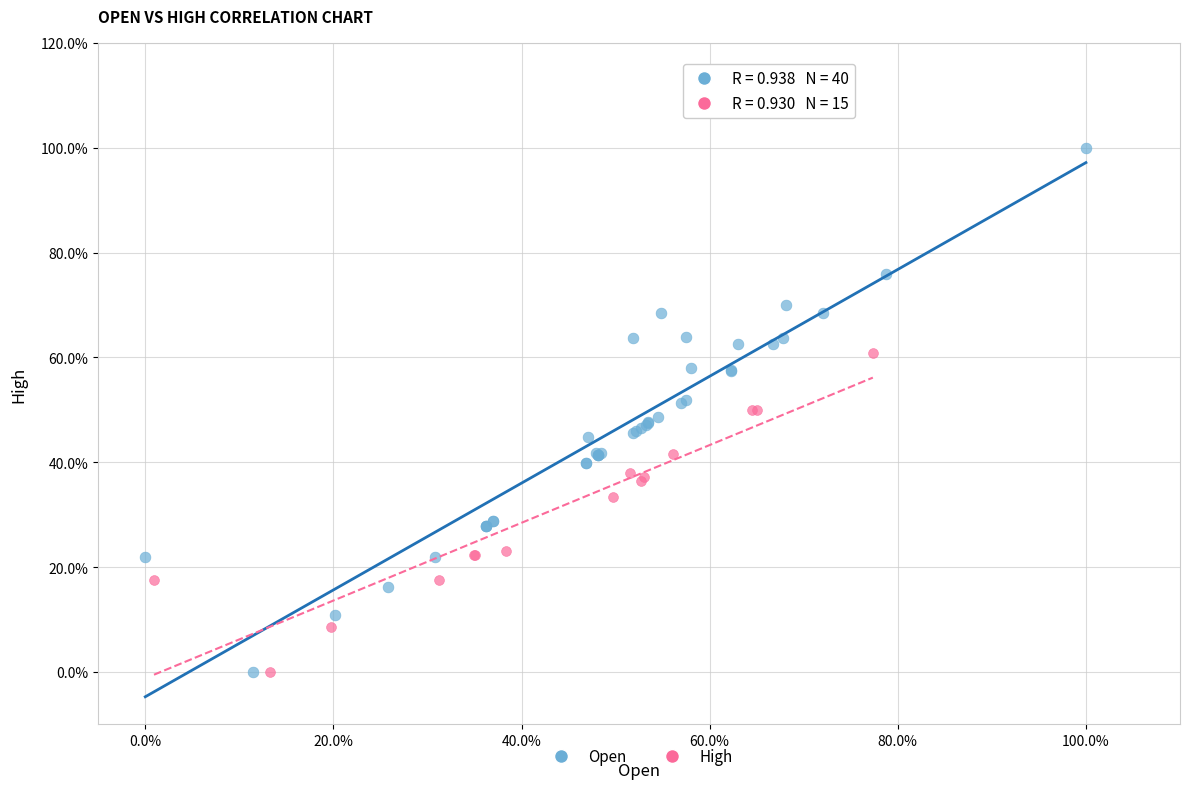

What are all the series names shown in the legend?

Open, High